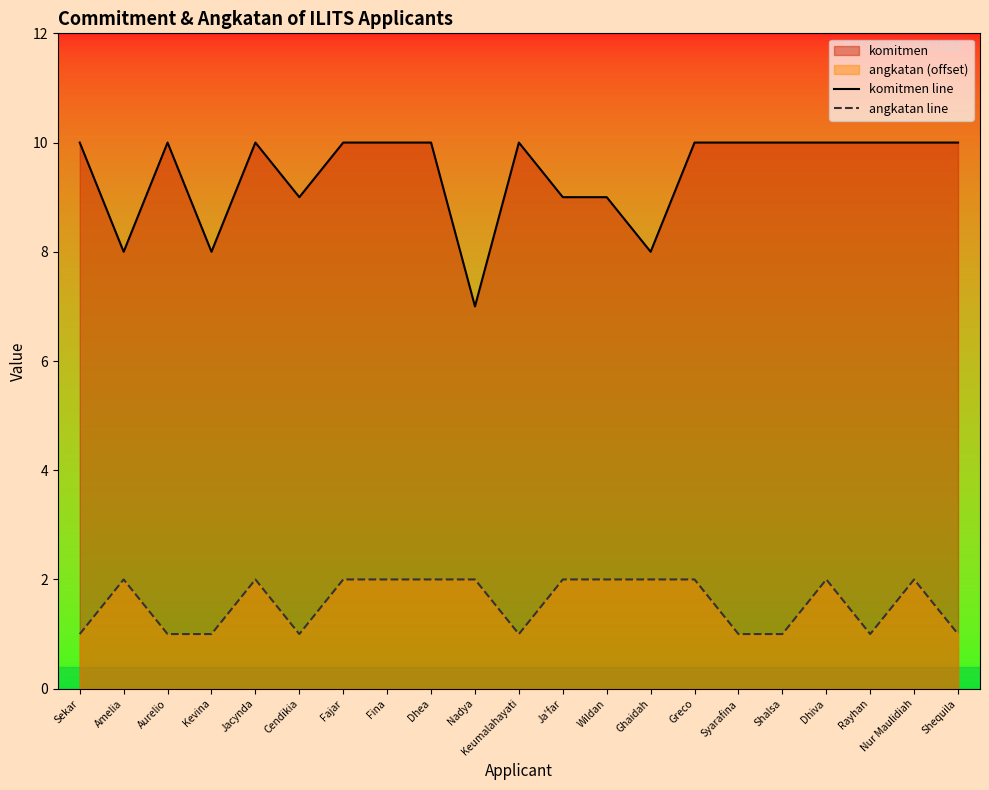

What is the average value of the angkatan line series?

2